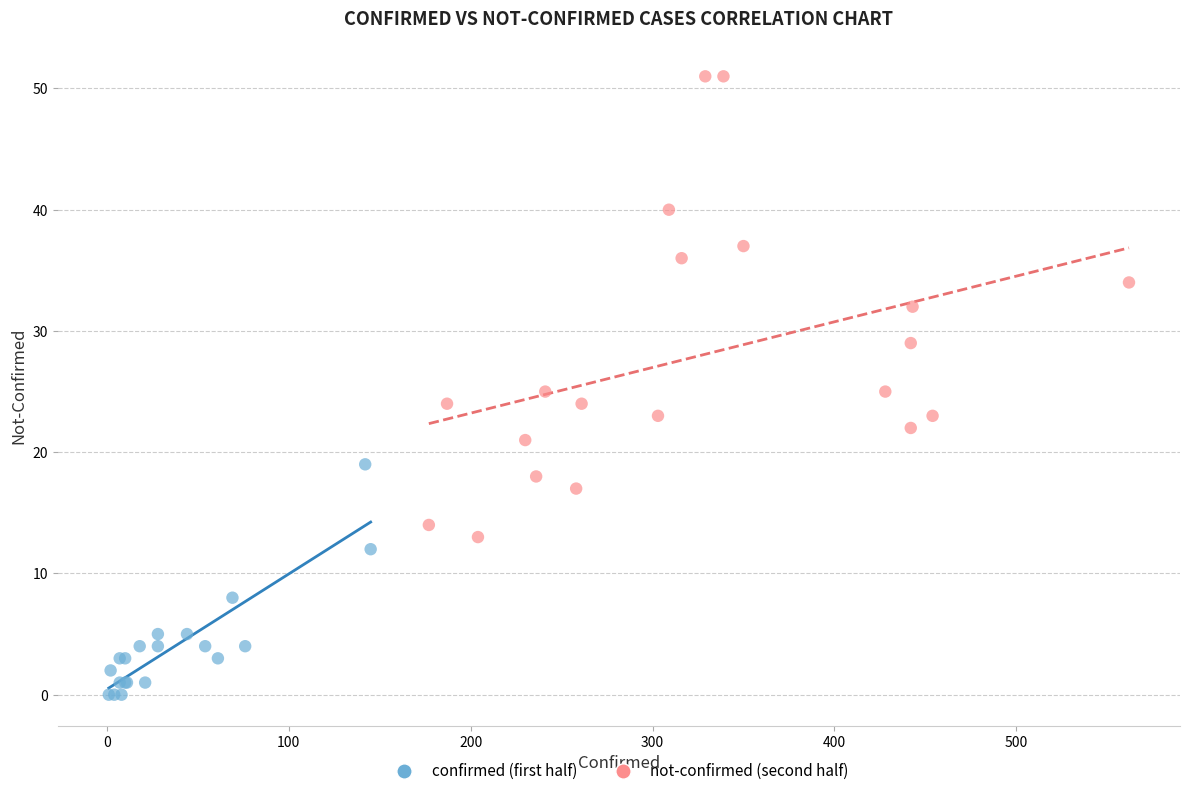

Which series reaches the maximum Y coordinate?

not-confirmed (second half)